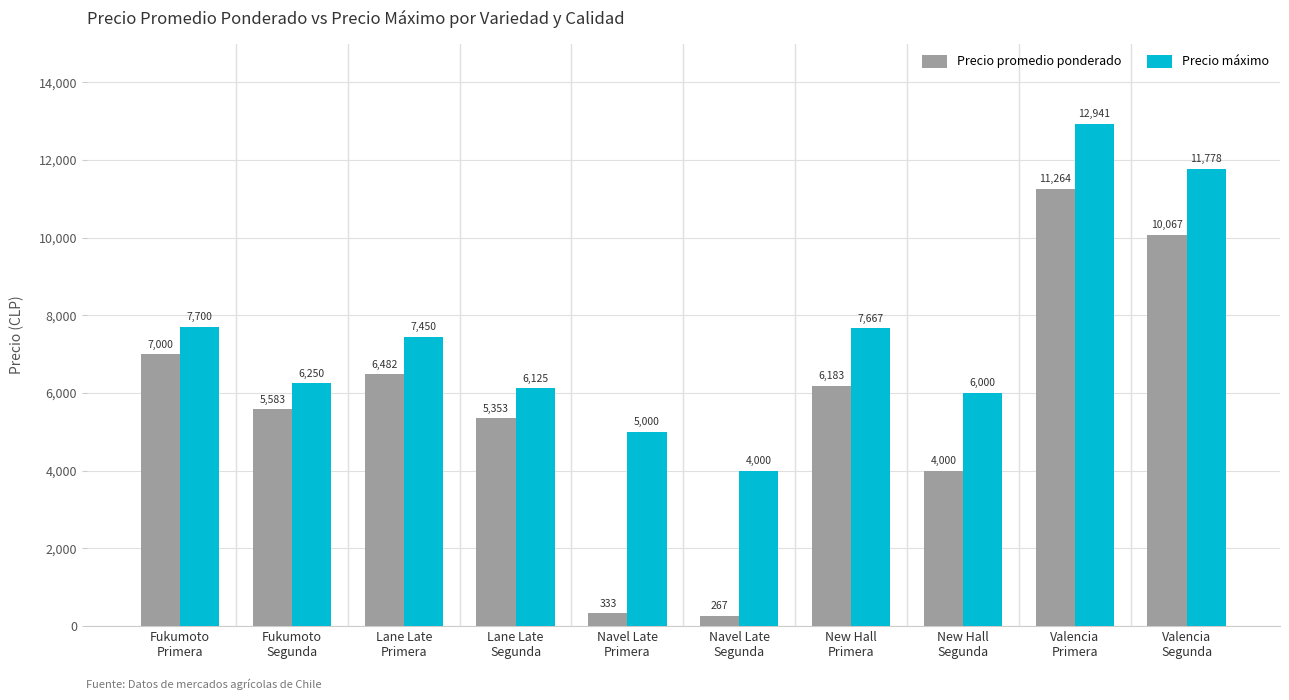

At New Hall
Primera, list the series in order from smallest to largest.

Precio promedio ponderado, Precio máximo